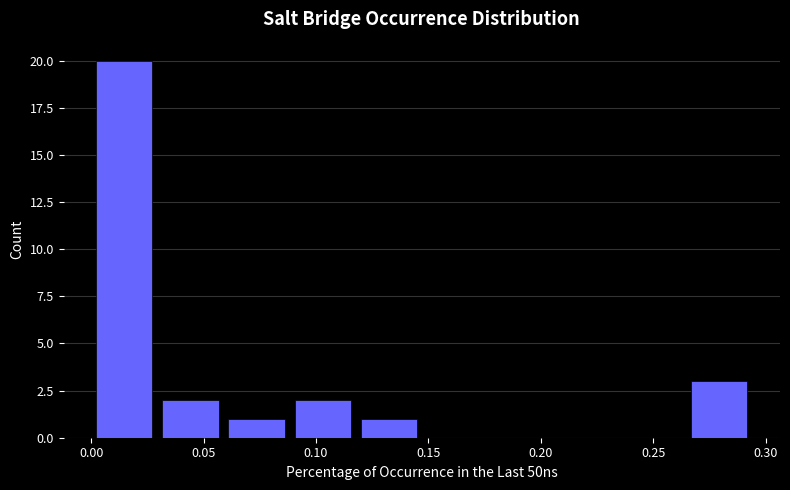

How tall is the bar that spans 0.265 to 0.295 on the x-axis? Neither the bar edges nor the heights are printed on the chart, so give them approximately, as read against the axes.

3